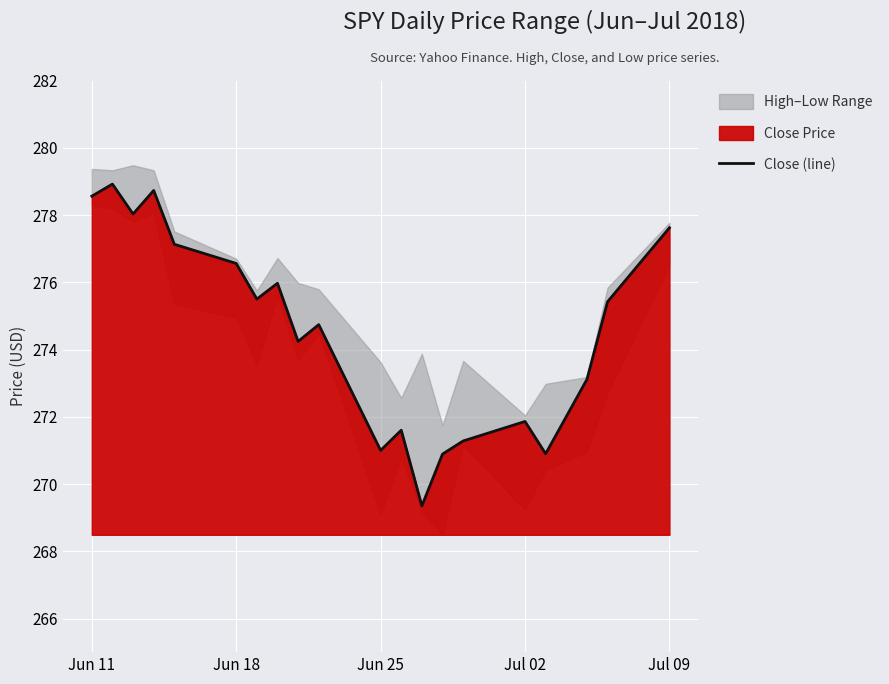

At which label does Close (line) first exceed 275?

Jun 11